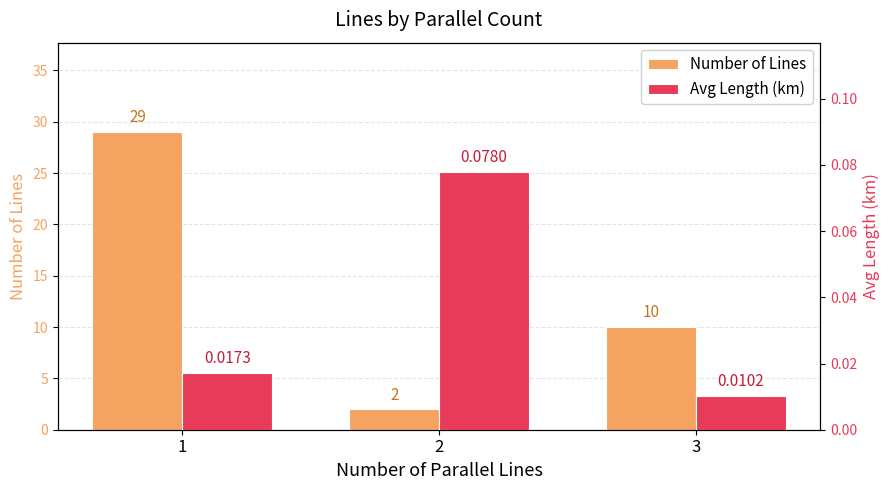

At which label does Number of Lines first exceed 10?

1